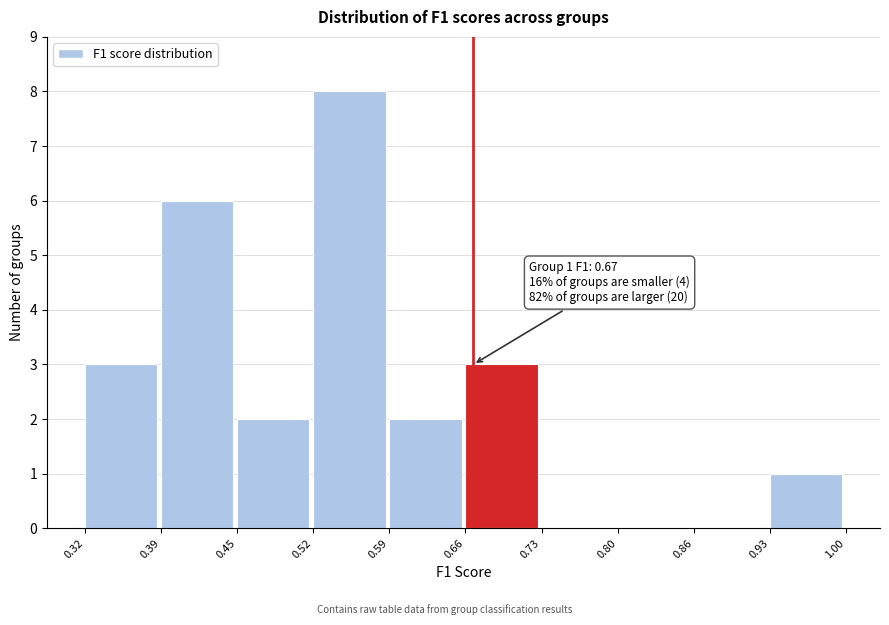

Which range on the x-axis has the tallest bar?

0.52 to 0.59